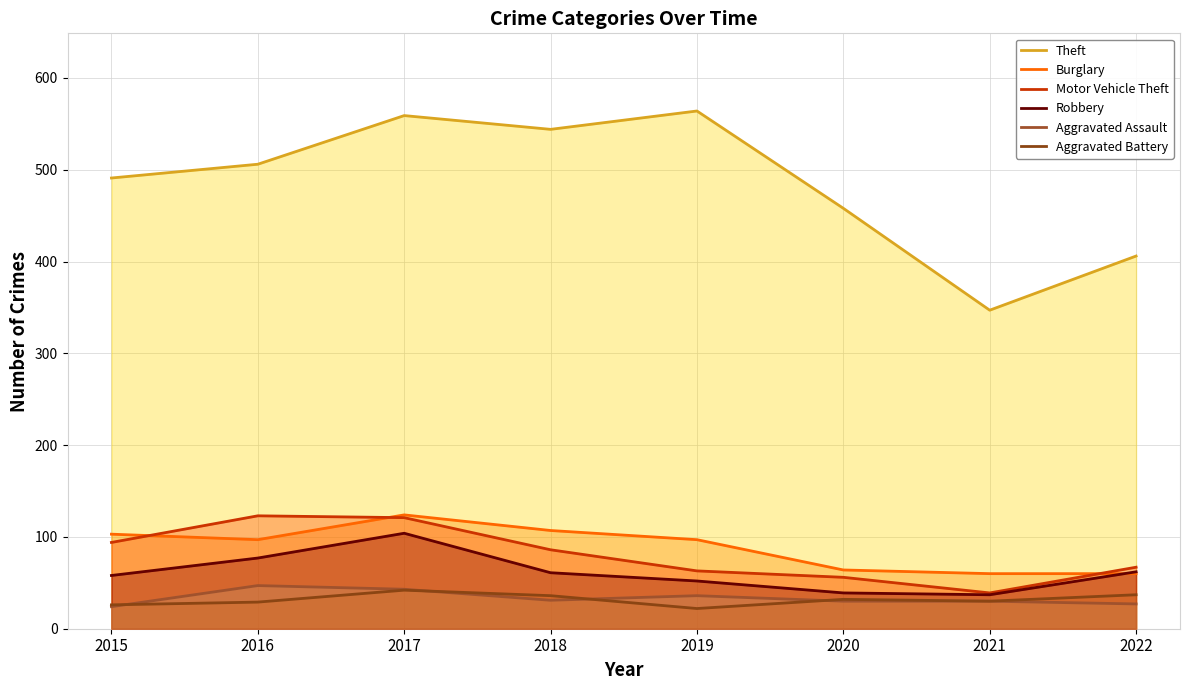

Does the chart display data point markers on the line(s)?

No